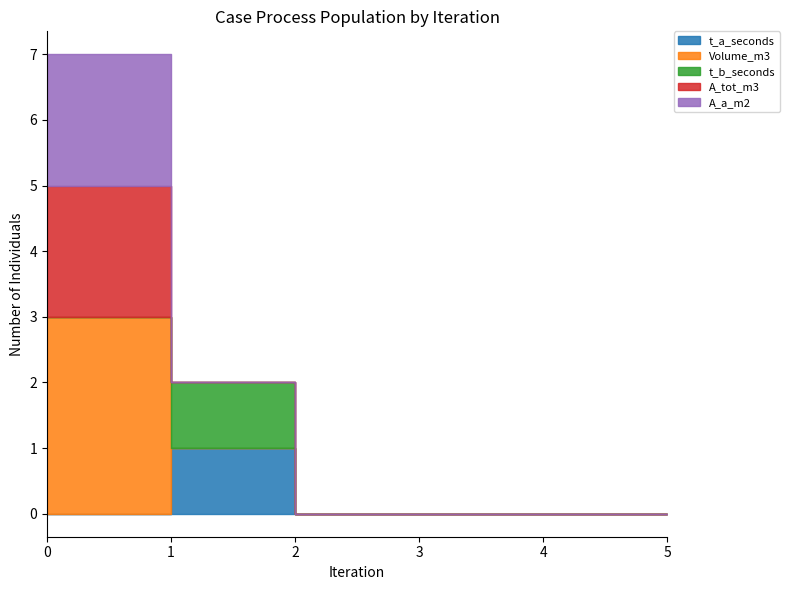

The value of t_b_seconds at 2 is 0. True or false?

True